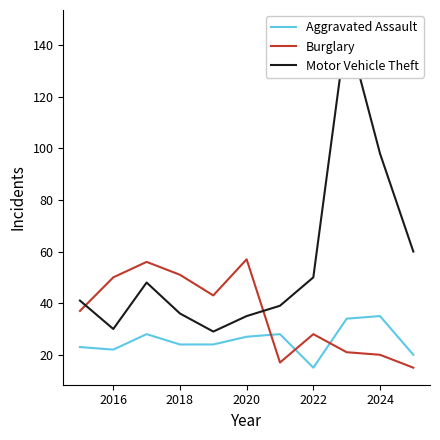

What is the lowest value of the Aggravated Assault series?

15